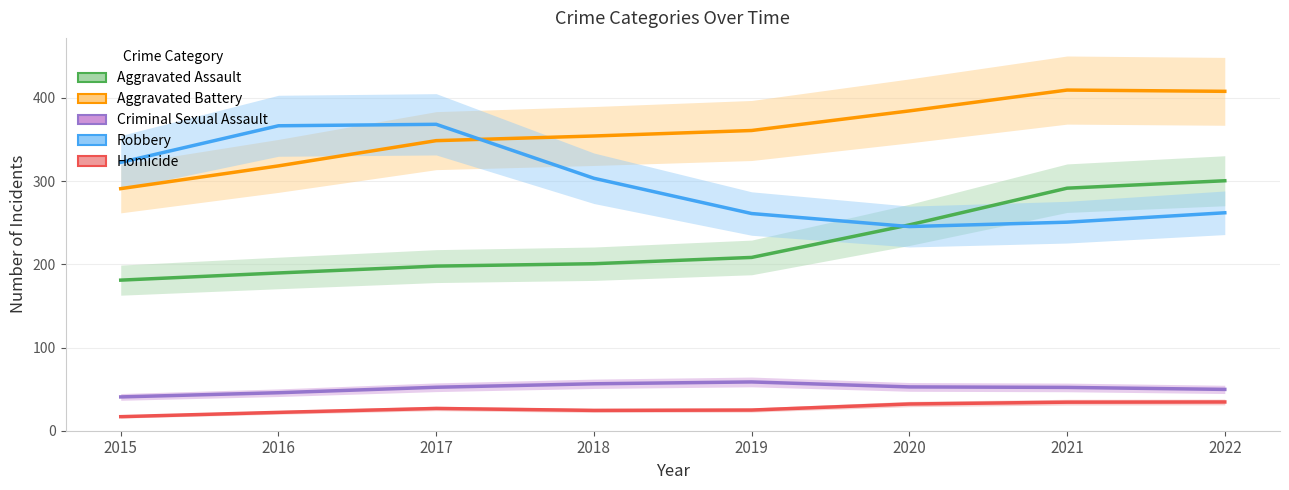

At 2018, list the series in order from largest to smallest.

Aggravated Battery, Robbery, Aggravated Assault, Criminal Sexual Assault, Homicide